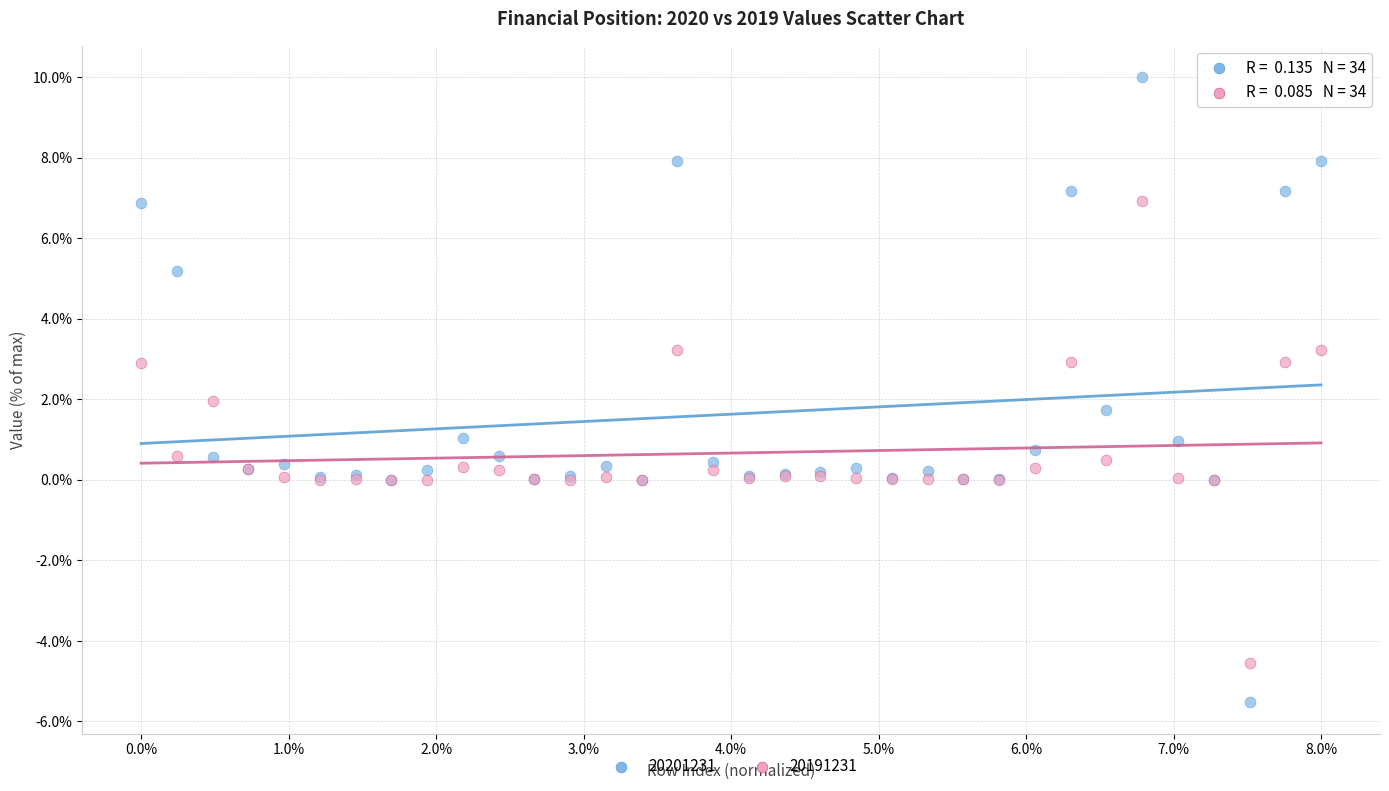

Which series reaches the minimum Y coordinate?

20201231